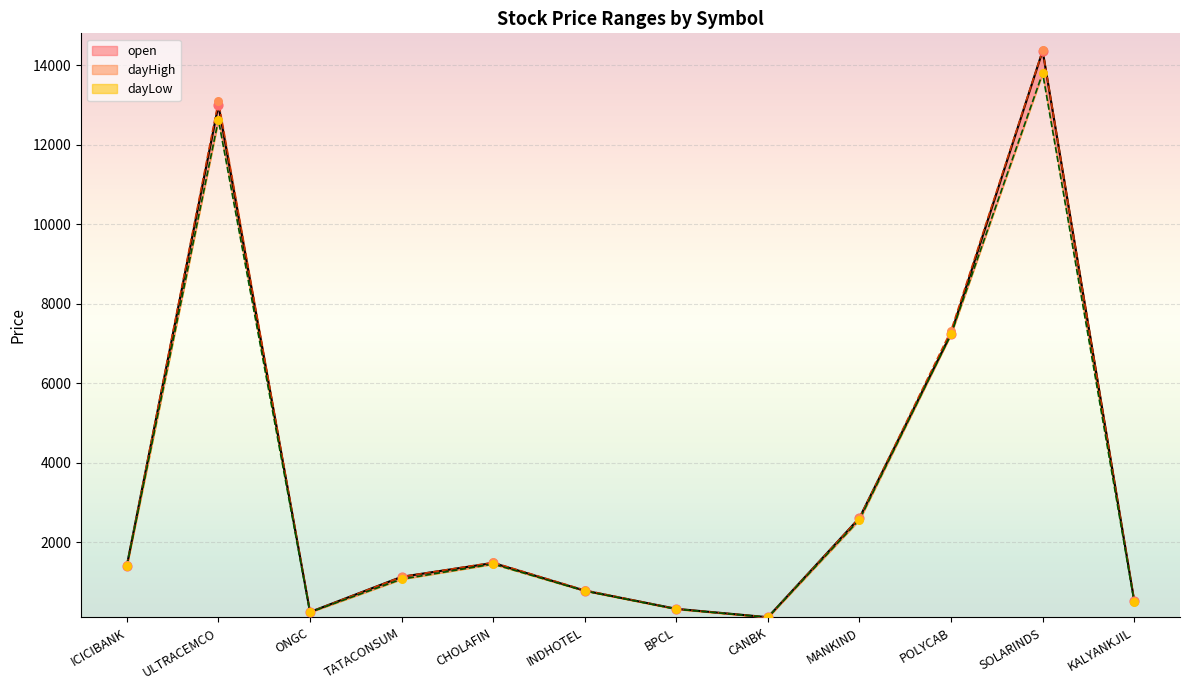

Which series contains the lowest Y value?

dayLow